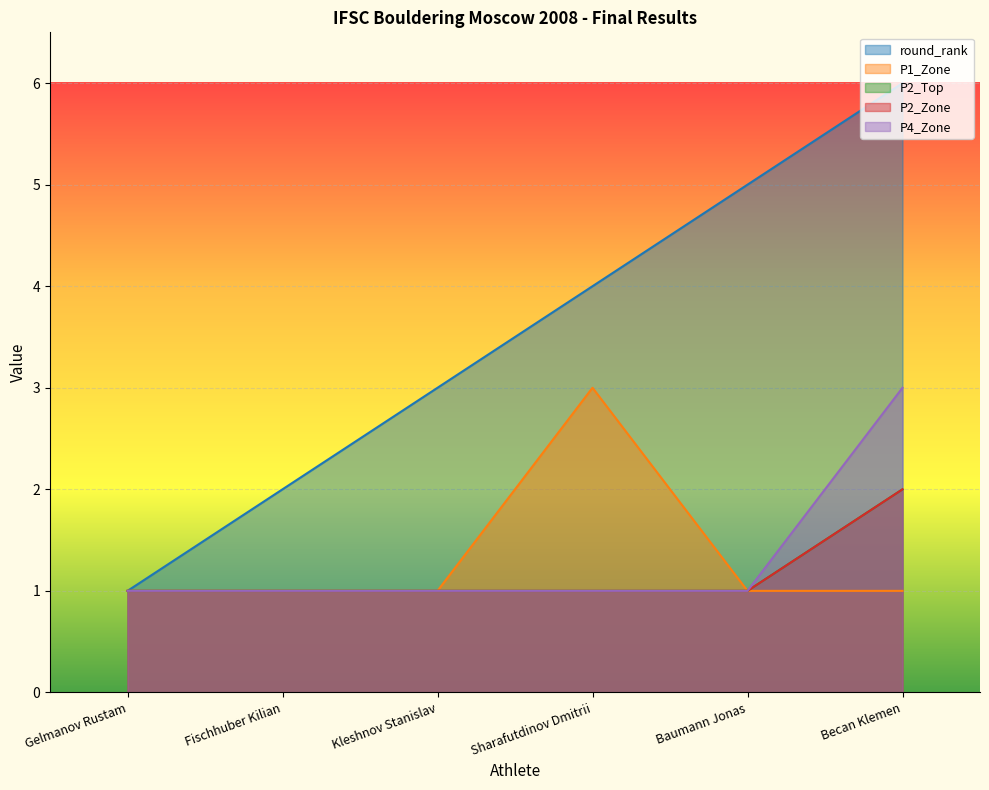

The P2_Zone series shows 1 at Fischhuber Kilian. True or false?

True